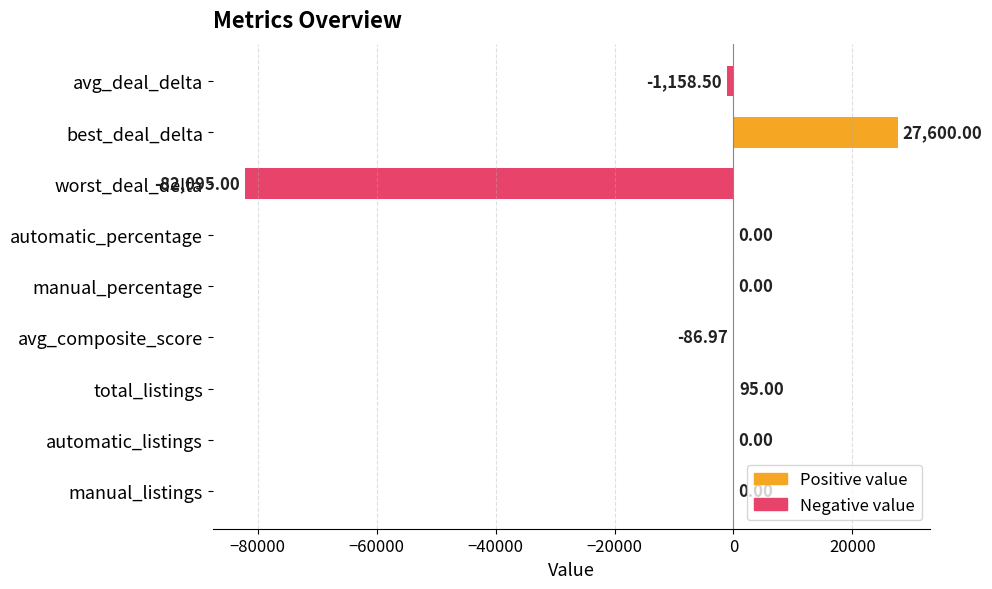

Rank the categories by value from highest to lowest.

best_deal_delta, total_listings, automatic_percentage, manual_percentage, automatic_listings, manual_listings, avg_composite_score, avg_deal_delta, worst_deal_delta